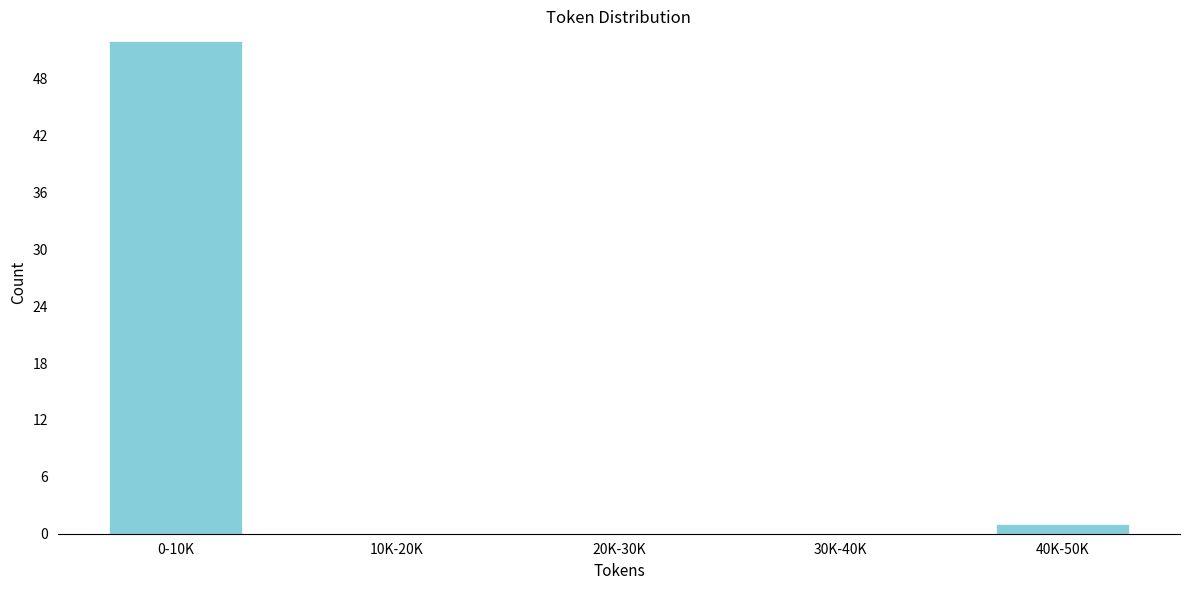

Reading left to right, extract all data points from this chart.

0-10K=52	10K-20K=0	20K-30K=0	30K-40K=0	40K-50K=1